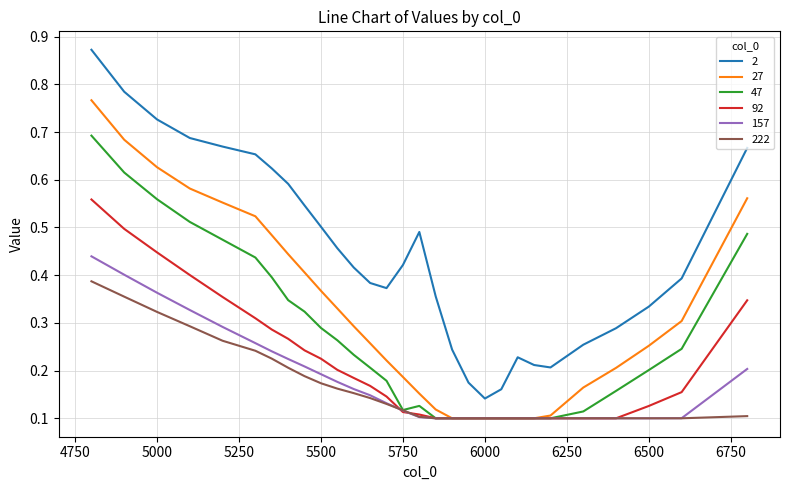

Rank the series by their maximum value, from lowest to highest.

222, 157, 92, 47, 27, 2